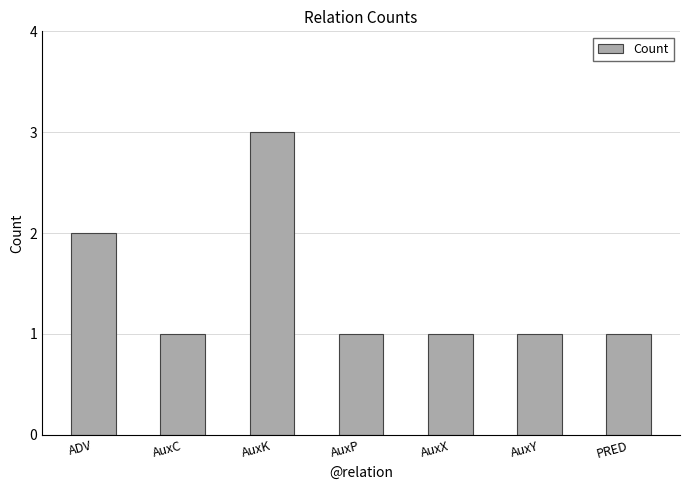

Reading left to right, what are all the values shown in this chart?

2	1	3	1	1	1	1